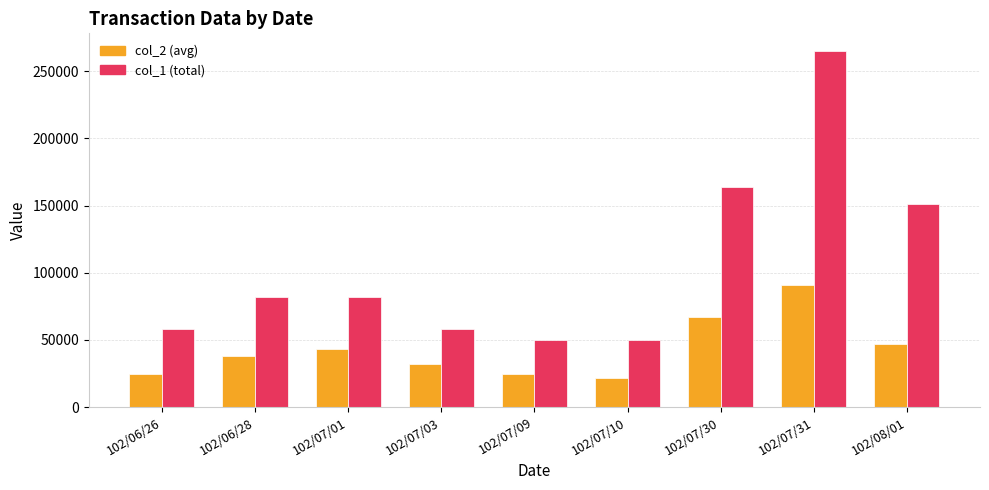

What is the smallest value displayed?

22000